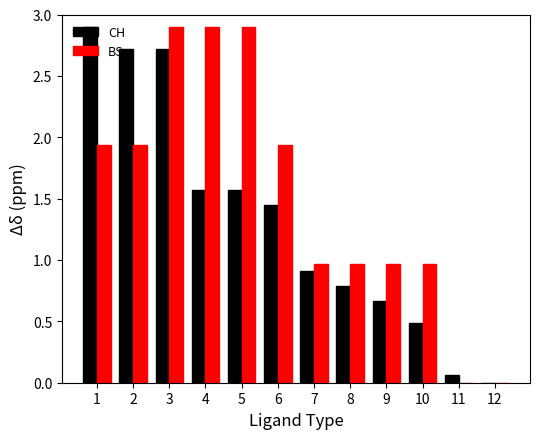

What is the sum of all BS values?

18.4